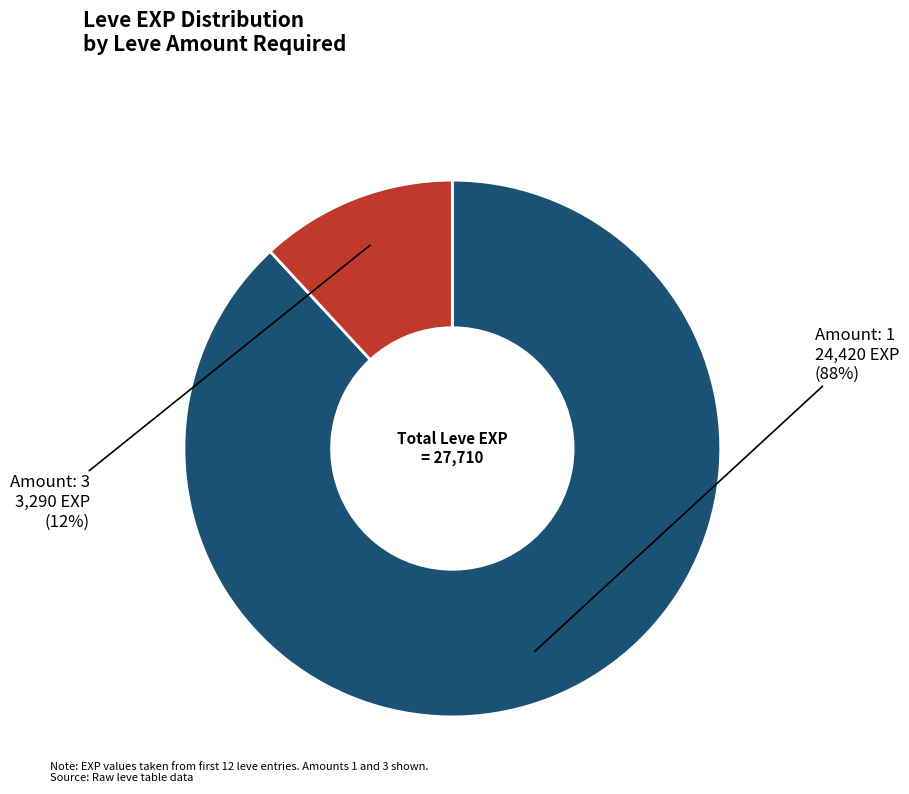

To the nearest percent, what is the difference between the largest and smallest slice percentages?

76%